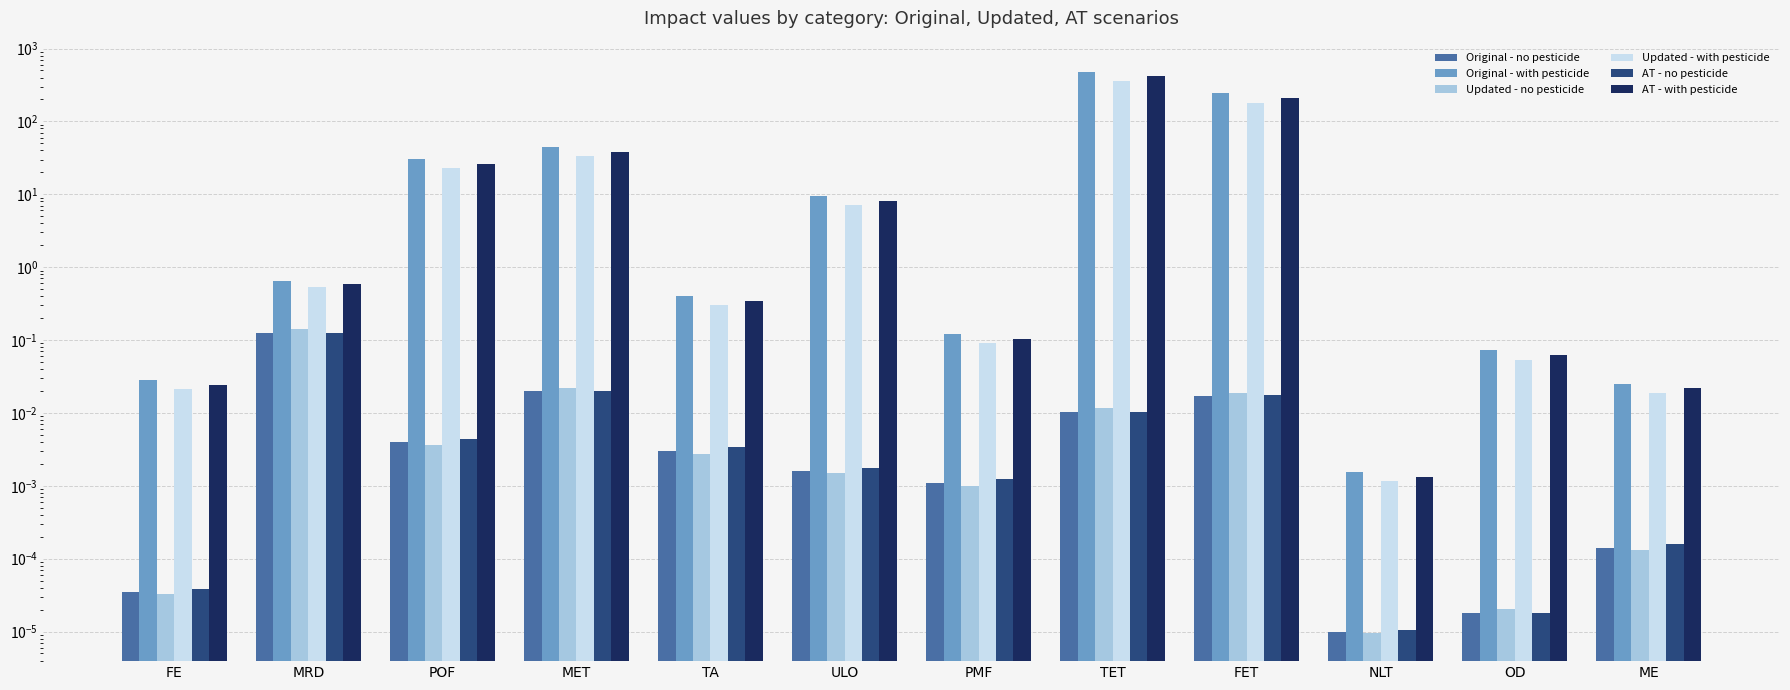

What is the total value across all series at FE?

0.1